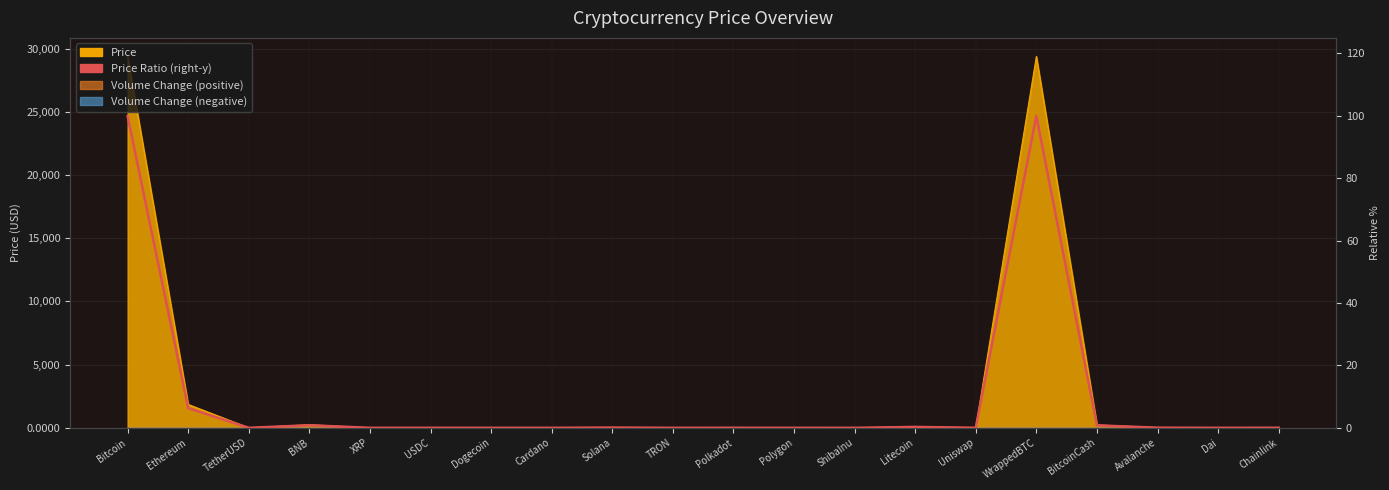

What position from the left is Ethereum?

2